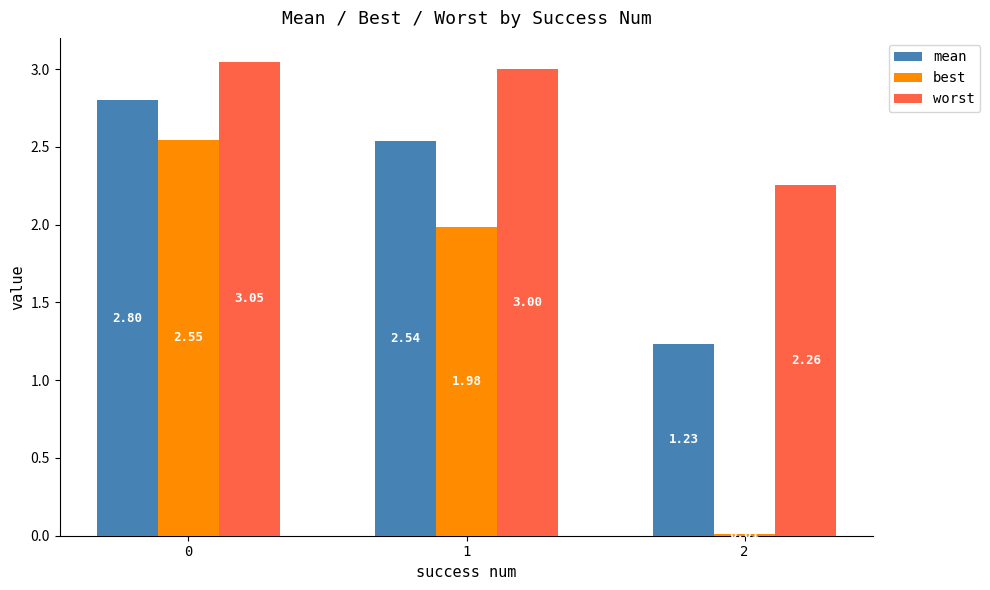

True or false: mean has a value of 0.6 at 0.

False